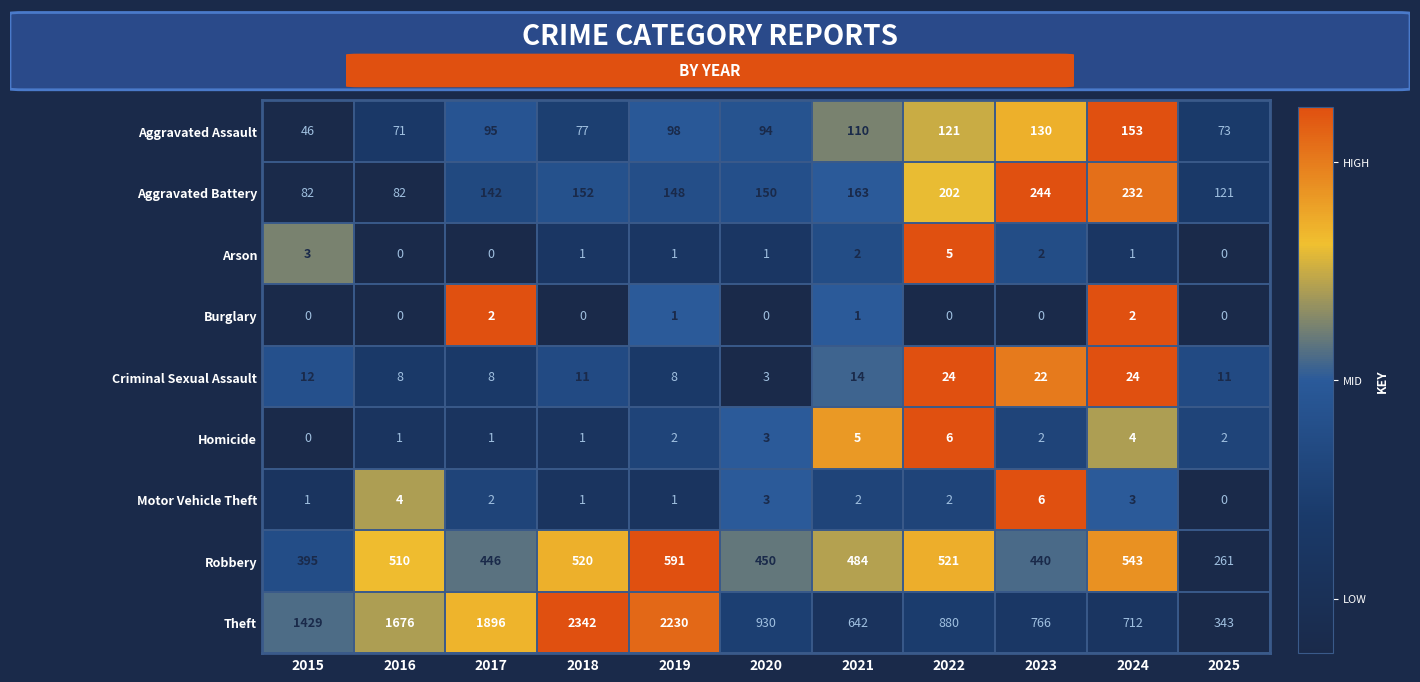

What is the difference between the maximum and minimum values in the Theft series?

1999